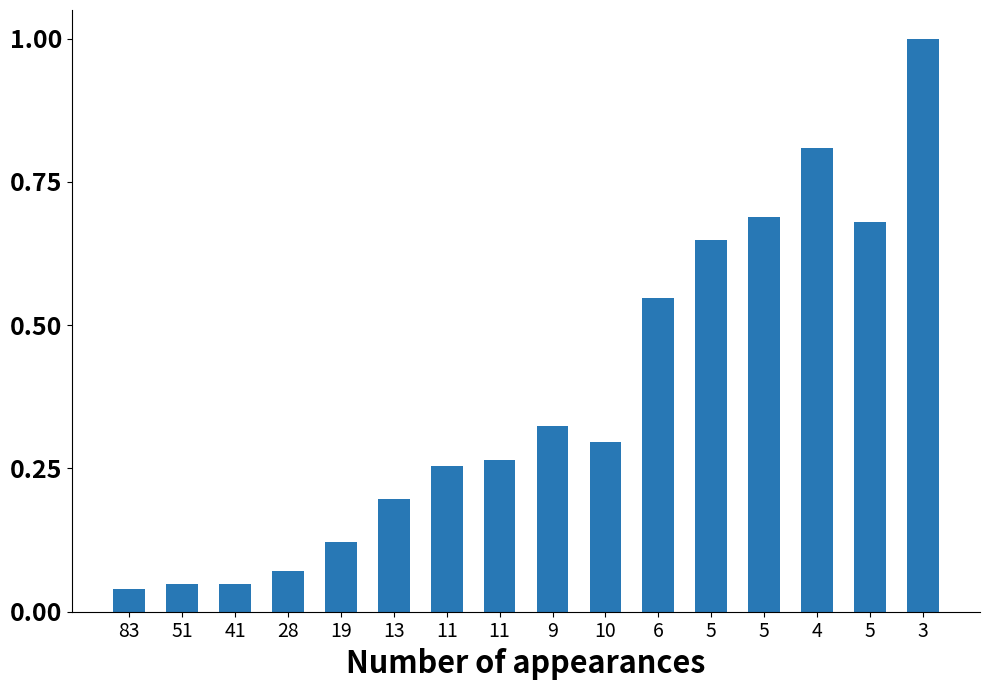

Reading left to right, what are all the values shown in this chart?

0.0	0.0	0.0	0.1	0.1	0.2	0.3	0.3	0.3	0.3	0.5	0.6	0.7	0.8	0.7	1.0